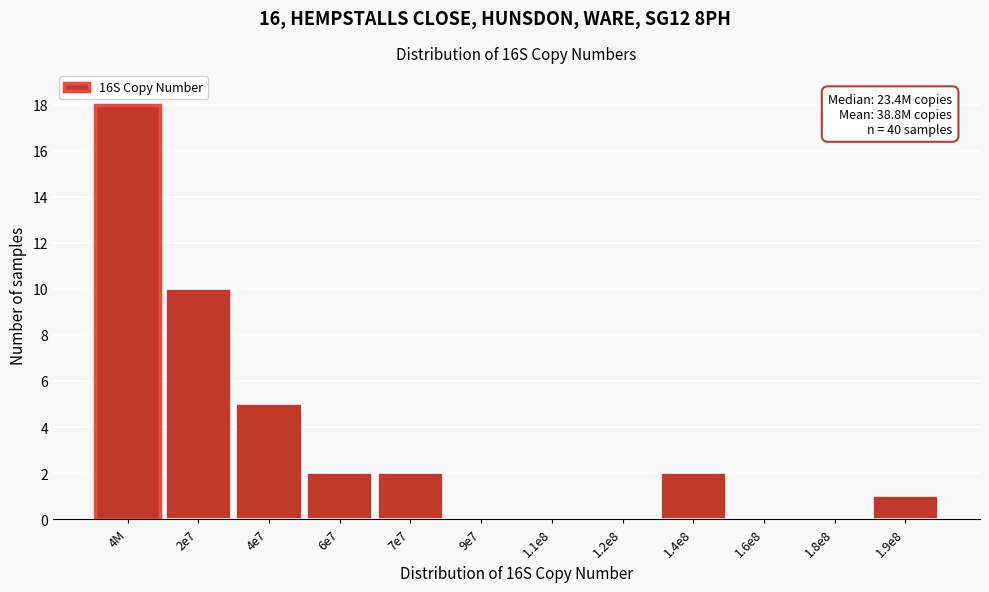

Reading left to right, what are all the values shown in this chart?

4M=18	2e7=10	4e7=5	6e7=2	7e7=2	9e7=0	1.1e8=0	1.2e8=0	1.4e8=2	1.6e8=0	1.8e8=0	1.9e8=1